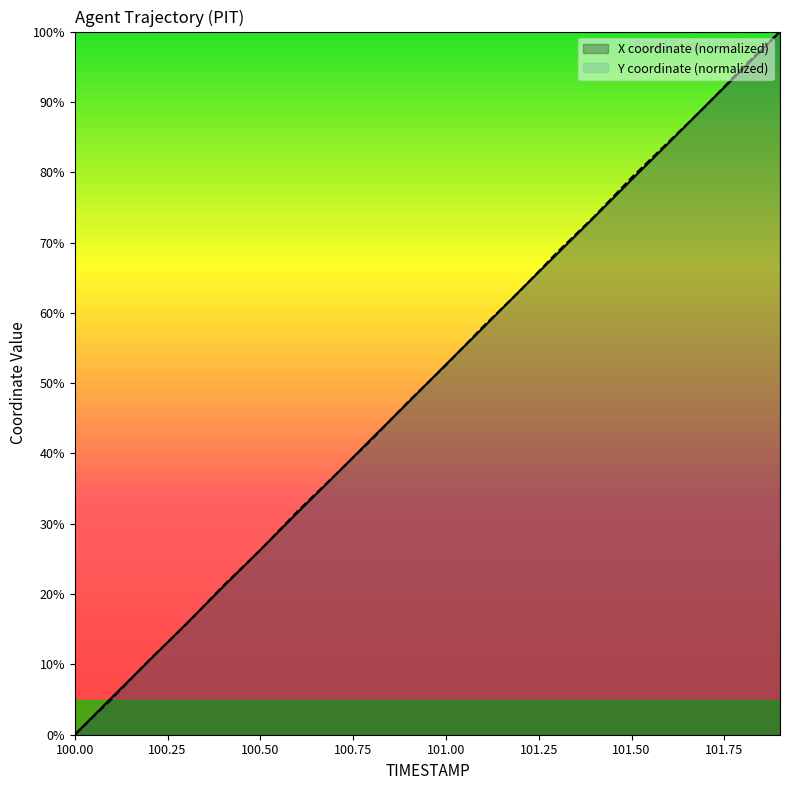

At how many categories does at least one series exceed 95?

1